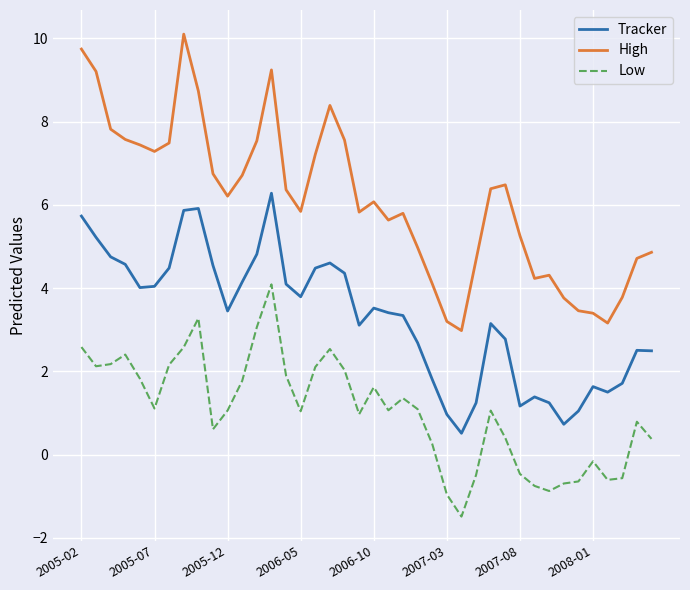

Which series has the largest range (max minus min)?

High